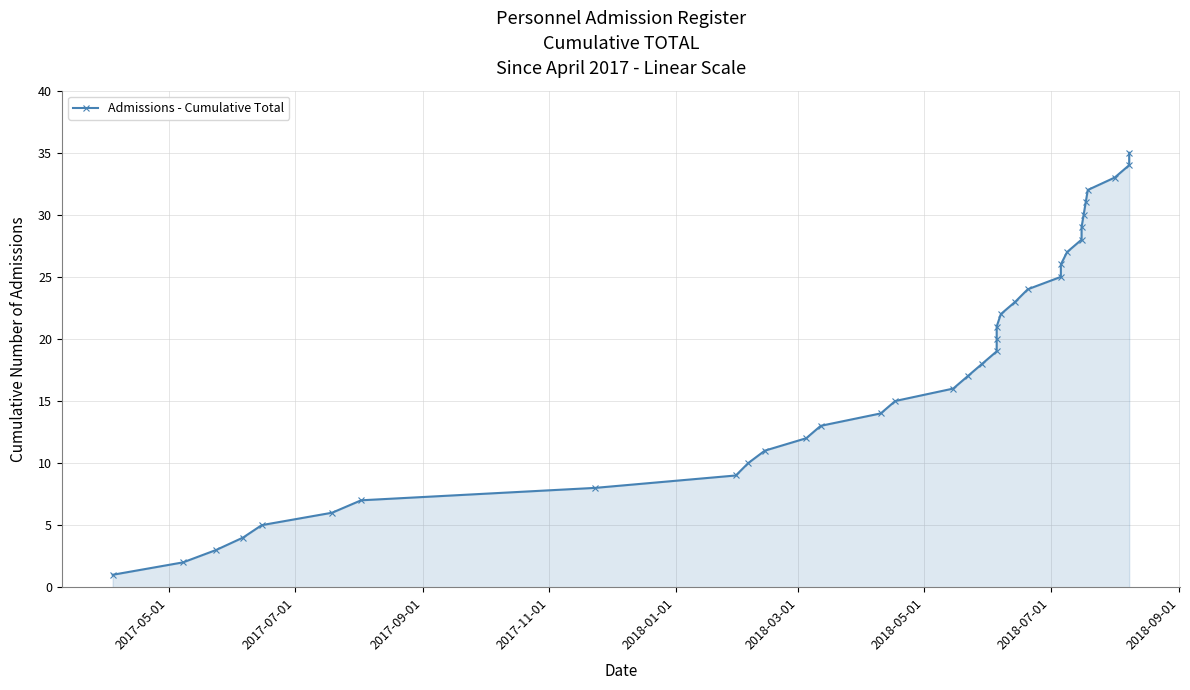

What is the greatest value displayed?

35